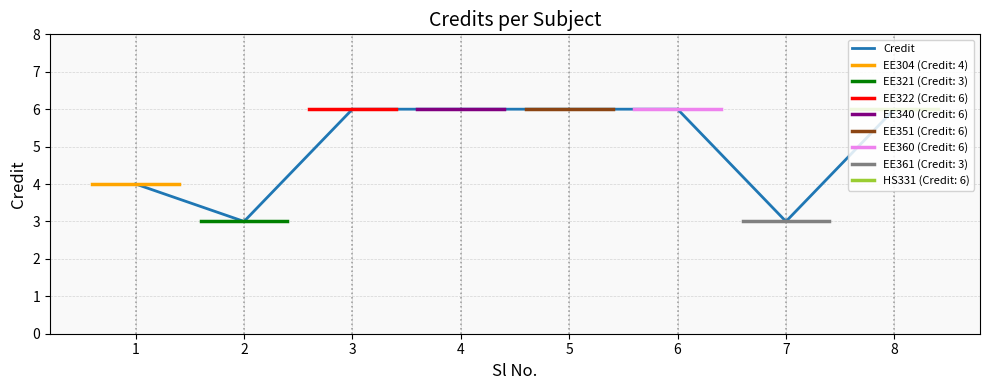

What is the value of the 6th point from the left?

6